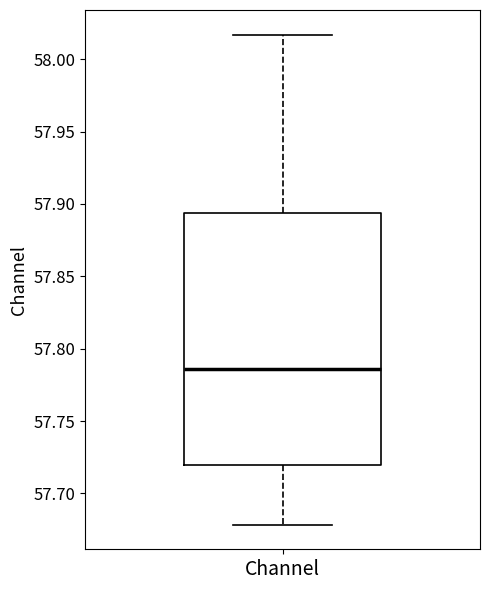

Where does the lower whisker of the box for Channel end on the y-axis? The values are not printed on the chart, so give them approximately, as read against the axis.

57.680